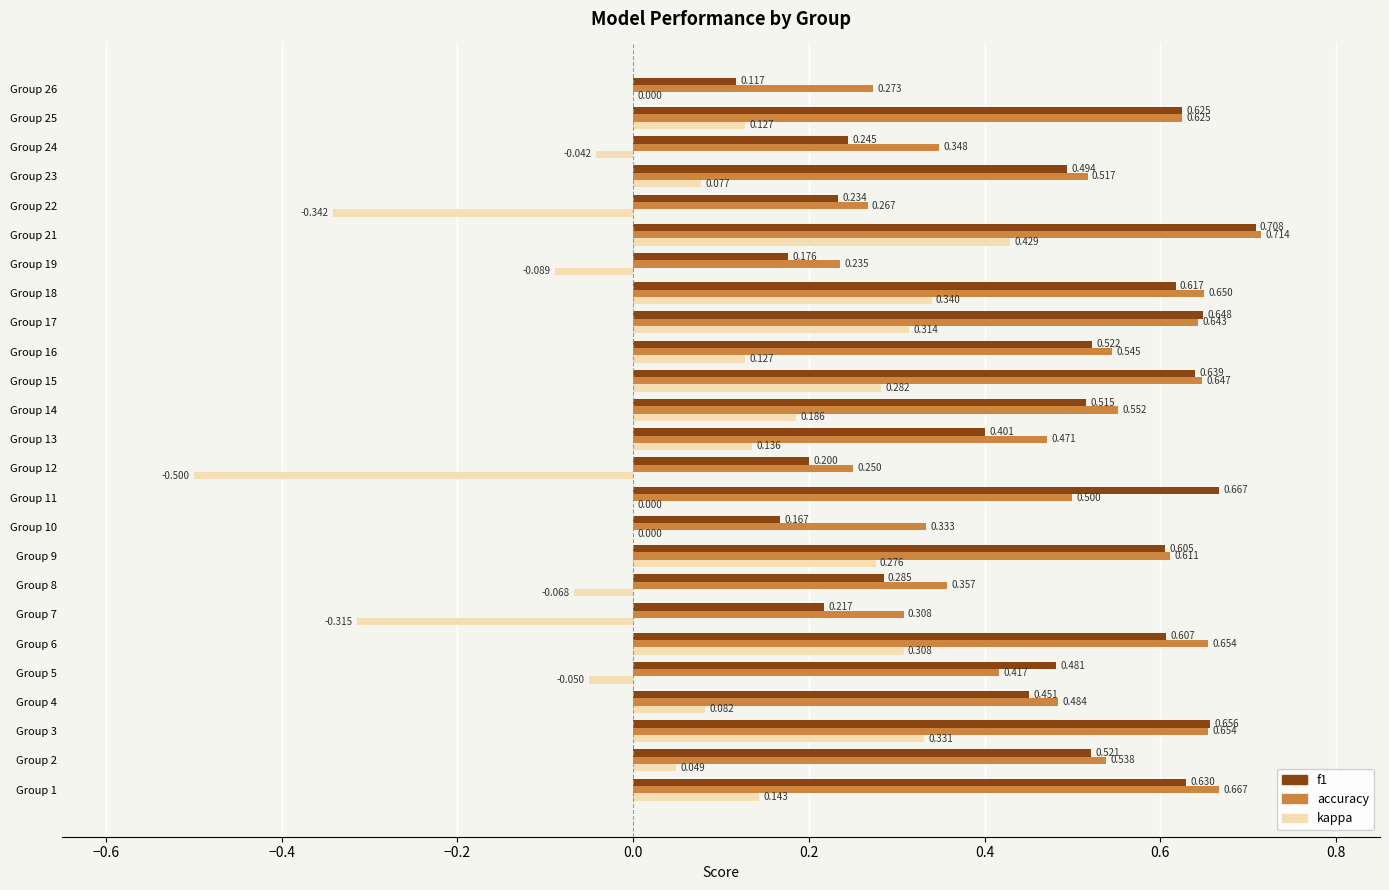

Is the value of kappa at Group 21 greater than the value of f1 at Group 6?

No